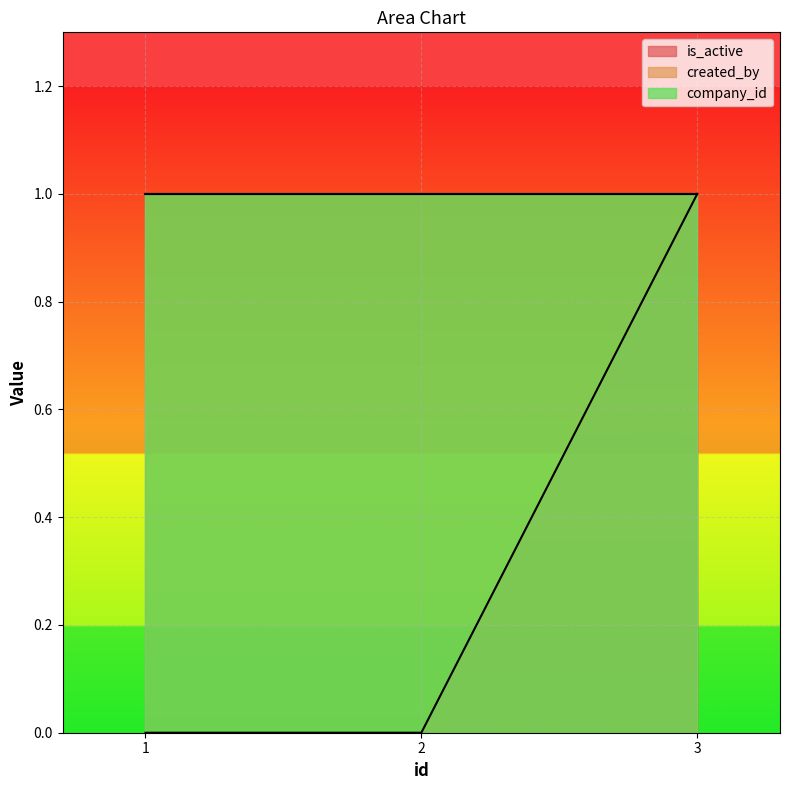

What are all the series names shown in the legend?

is_active, created_by, company_id